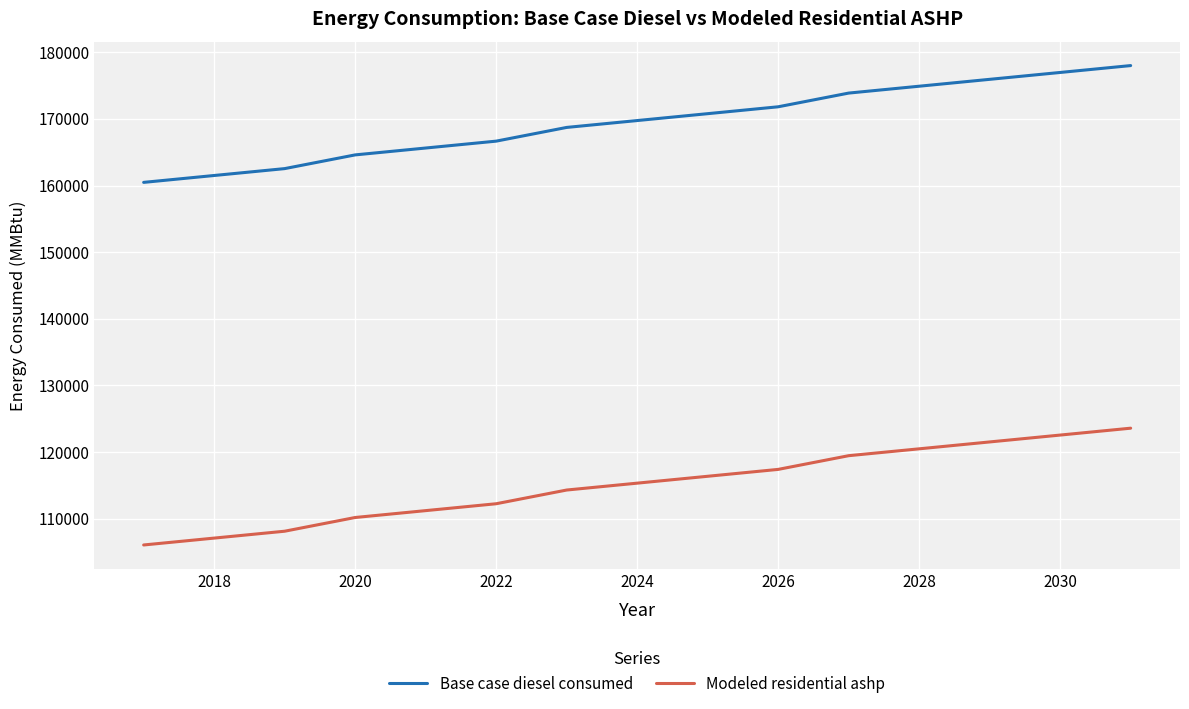

Which series has the largest total across all categories?

Base case diesel consumed